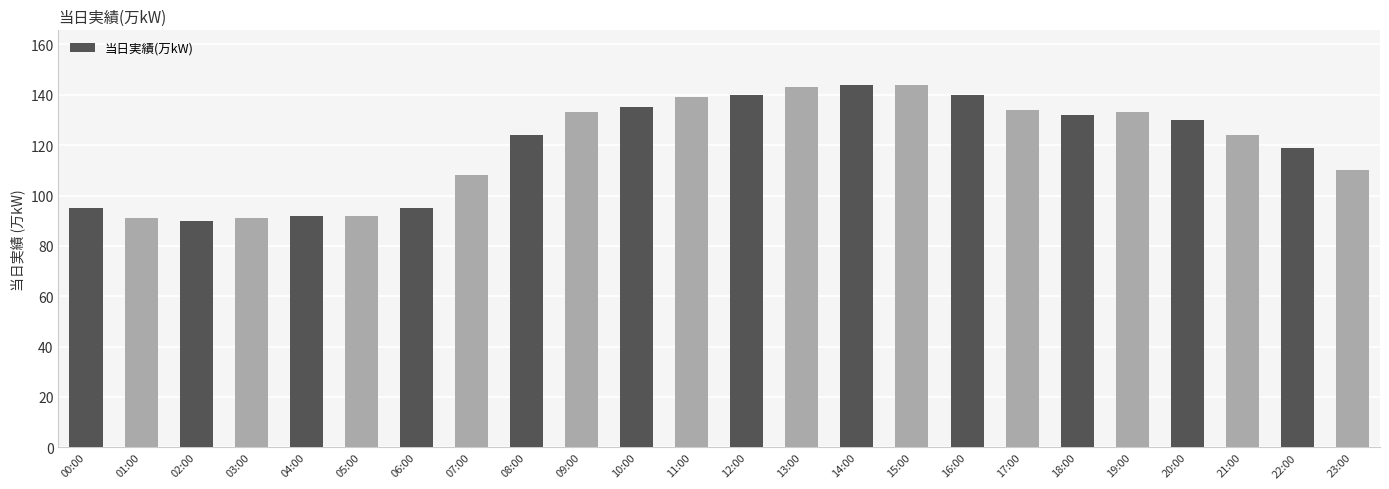

What is the label of the 21st bar from the right?

03:00